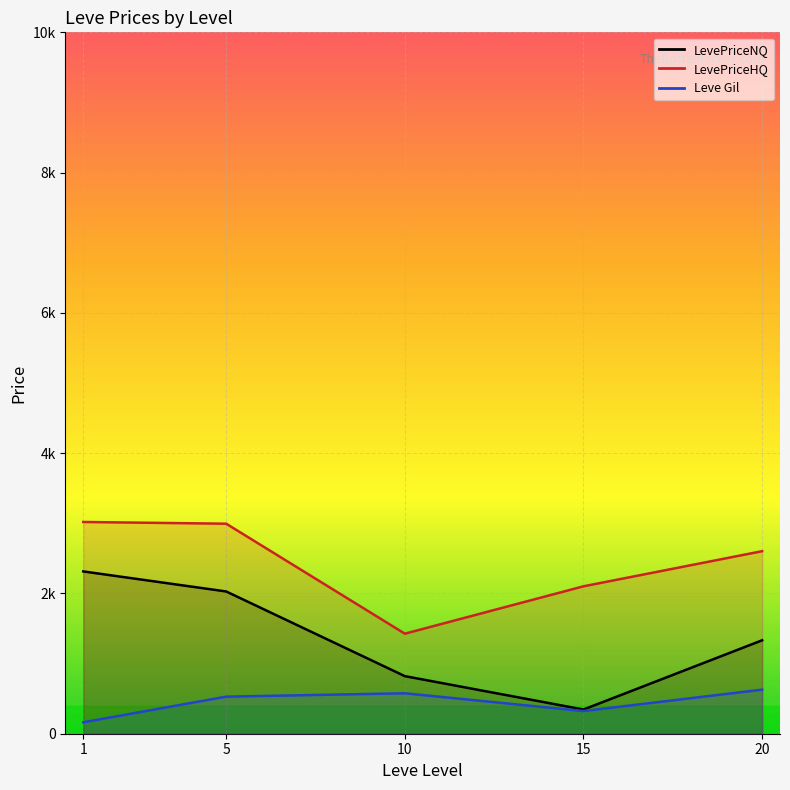

True or false: Leve Gil and LevePriceHQ intersect in this chart.

False